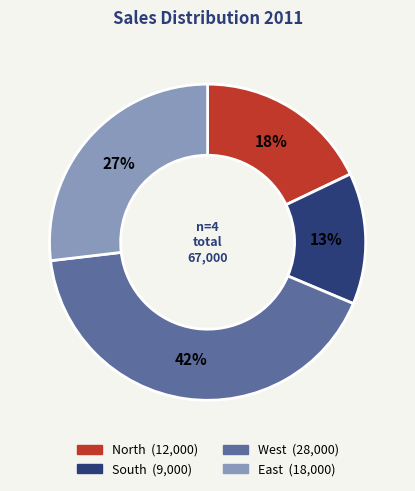

Does South represent more than half of the total?

No